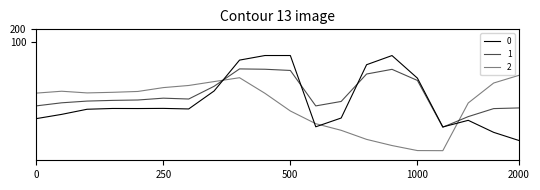

Does the chart display data point markers on the line(s)?

No